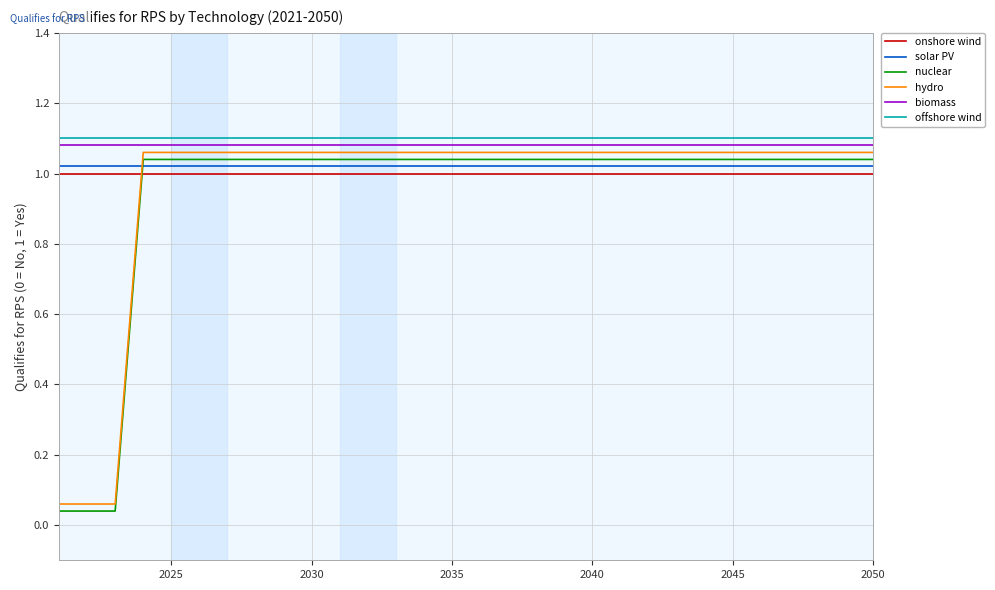

True or false: offshore wind and nuclear intersect in this chart.

False